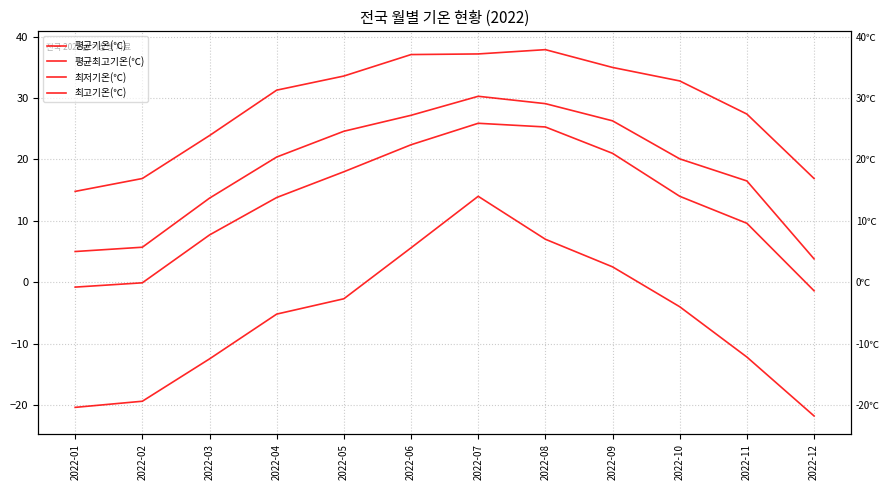

Reading left to right, what are all the values shown in this chart?

평균기온(℃): 2022-01=-0.8	2022-02=-0.1	2022-03=7.7	2022-04=13.8	2022-05=18.0	2022-06=22.4	2022-07=25.9	2022-08=25.3	2022-09=21.0	2022-10=14.0	2022-11=9.6	2022-12=-1.4
평균최고기온(℃): 2022-01=5.0	2022-02=5.7	2022-03=13.7	2022-04=20.4	2022-05=24.6	2022-06=27.2	2022-07=30.3	2022-08=29.1	2022-09=26.3	2022-10=20.1	2022-11=16.5	2022-12=3.8
최저기온(℃): 2022-01=-20.4	2022-02=-19.4	2022-03=-12.5	2022-04=-5.2	2022-05=-2.7	2022-06=5.6	2022-07=14.0	2022-08=7.0	2022-09=2.5	2022-10=-4.0	2022-11=-12.2	2022-12=-21.8
최고기온(℃): 2022-01=14.8	2022-02=16.9	2022-03=23.9	2022-04=31.3	2022-05=33.6	2022-06=37.1	2022-07=37.2	2022-08=37.9	2022-09=35.0	2022-10=32.8	2022-11=27.4	2022-12=16.9